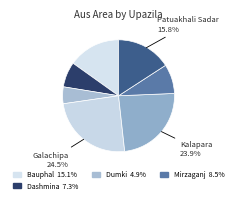

How many slices are in this pie chart?

7